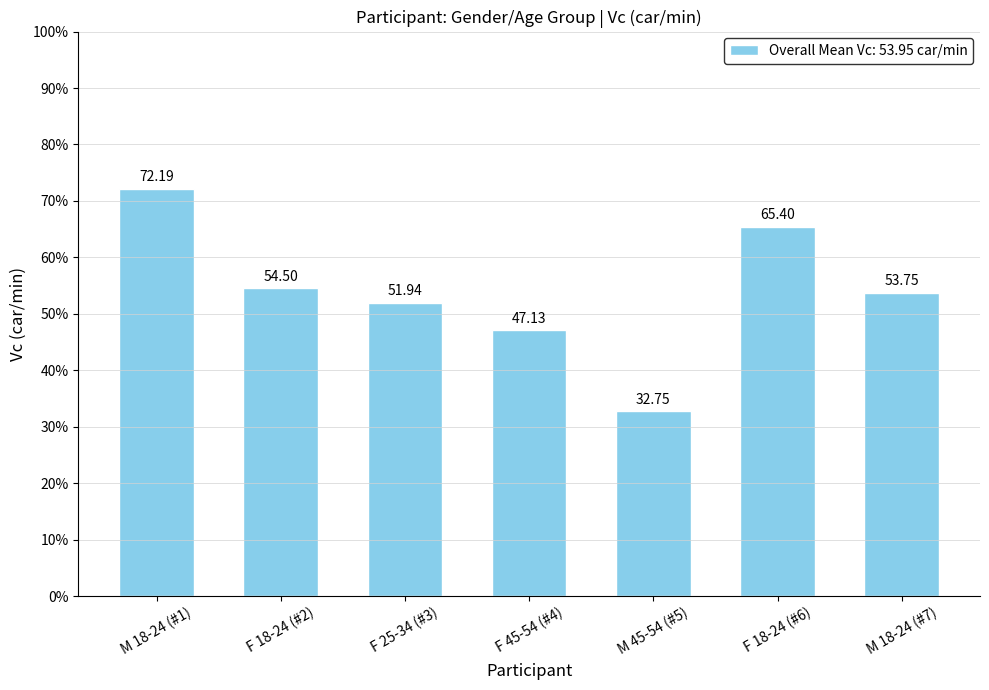

Reading left to right, list all the values displayed in this chart.

72.2	54.5	51.9	47.1	32.8	65.4	53.8